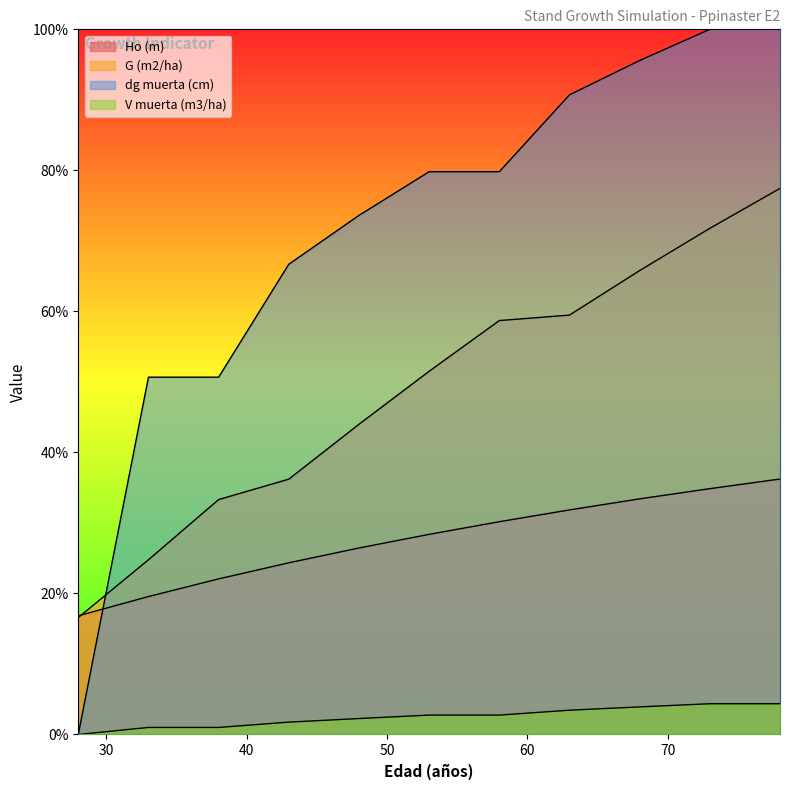

The V muerta (m3/ha) series shows 1.4 at 78. True or false?

False